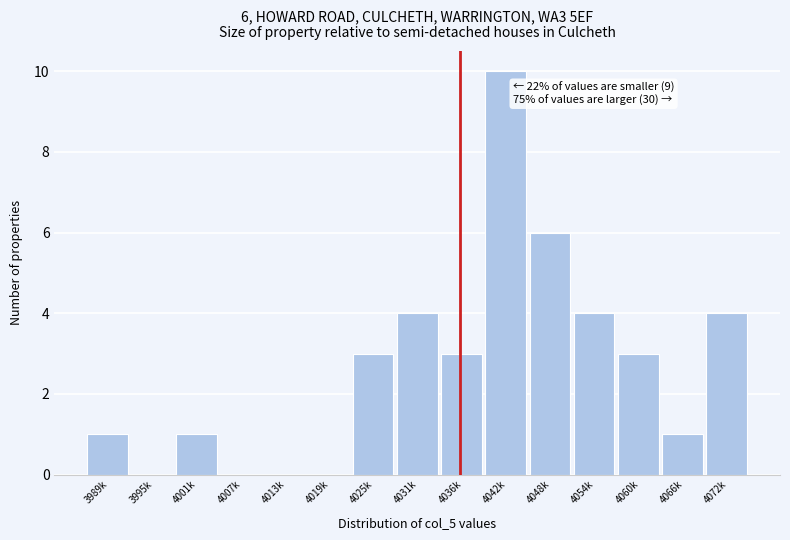

Reading left to right, extract all data points from this chart.

3989k=1	3995k=0	4001k=1	4007k=0	4013k=0	4019k=0	4025k=3	4031k=4	4036k=3	4042k=10	4048k=6	4054k=4	4060k=3	4066k=1	4072k=4